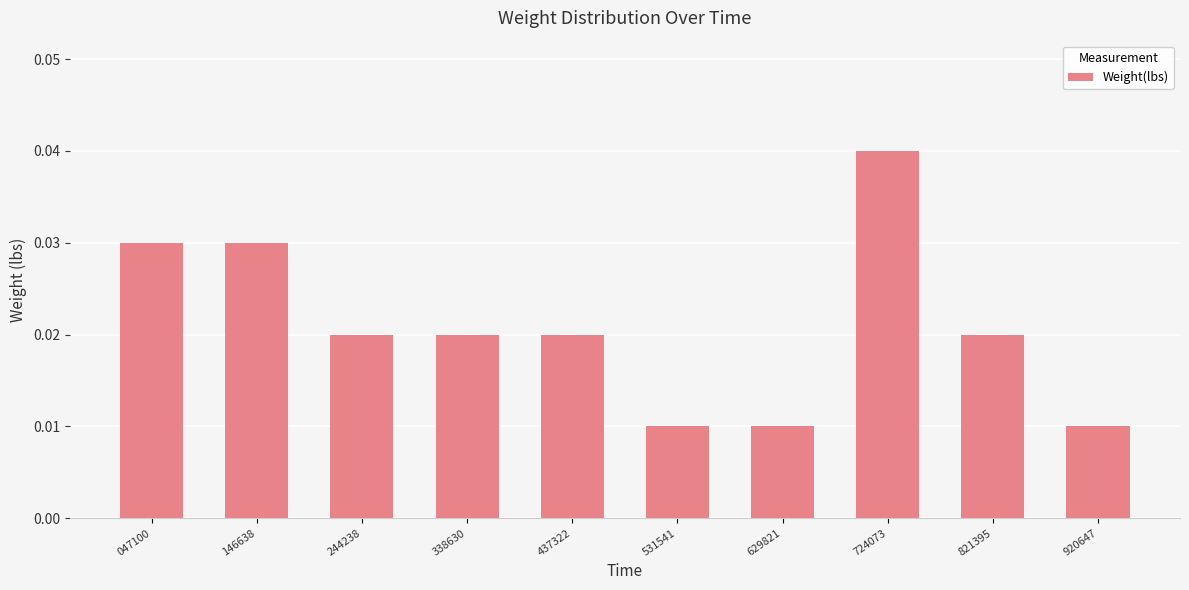

Count the number of categories in the chart.

10